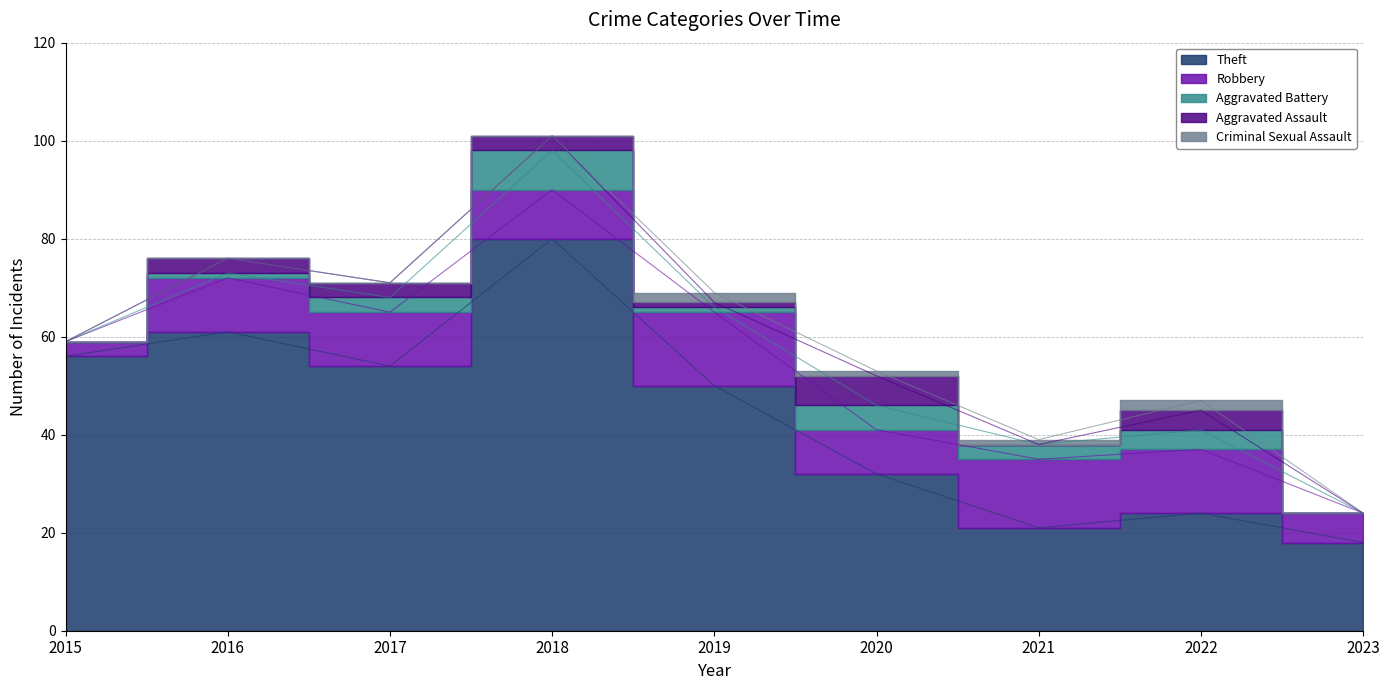

What is the total value across all series at 2018?

101